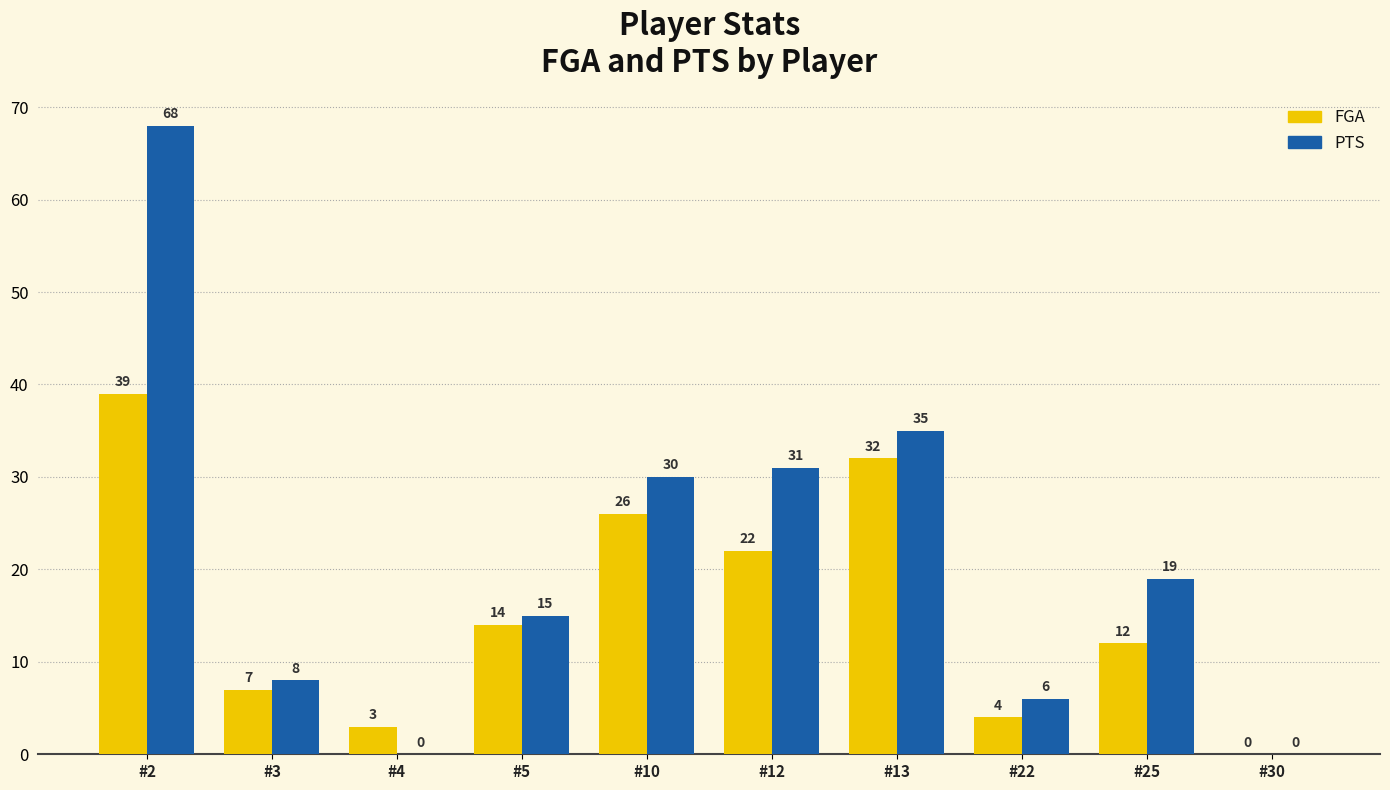

The value of FGA at #5 is 14. True or false?

True